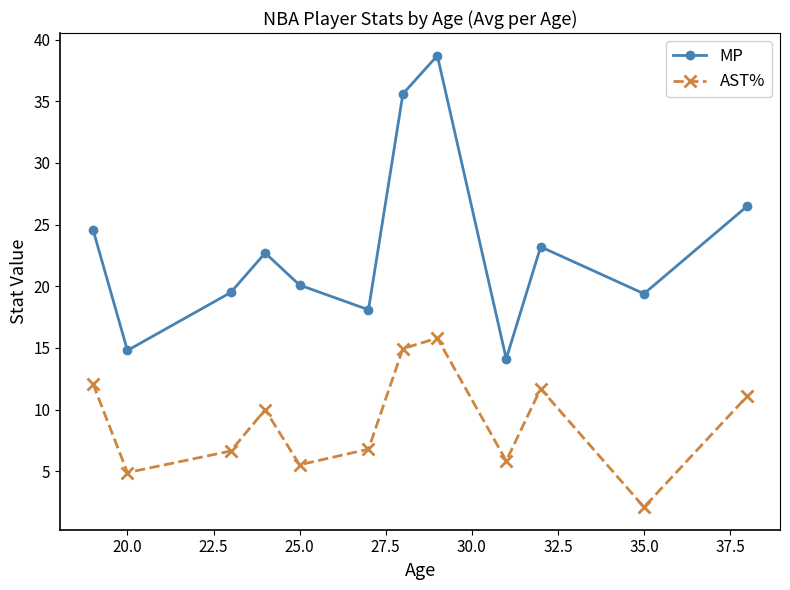

True or false: MP and AST% cross at least once.

False